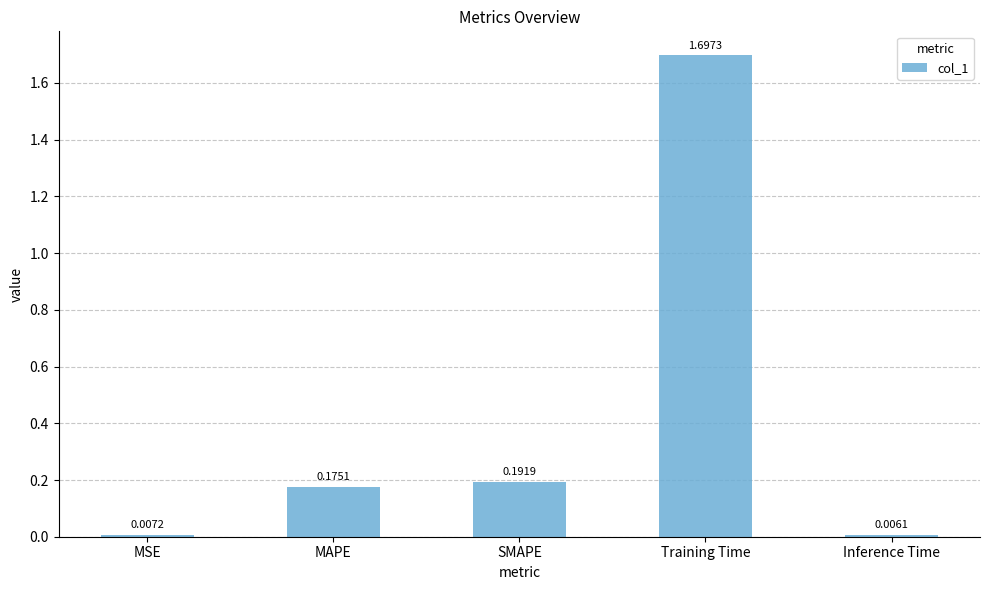

List the labels in order of value, largest first.

Training Time, SMAPE, MAPE, MSE, Inference Time